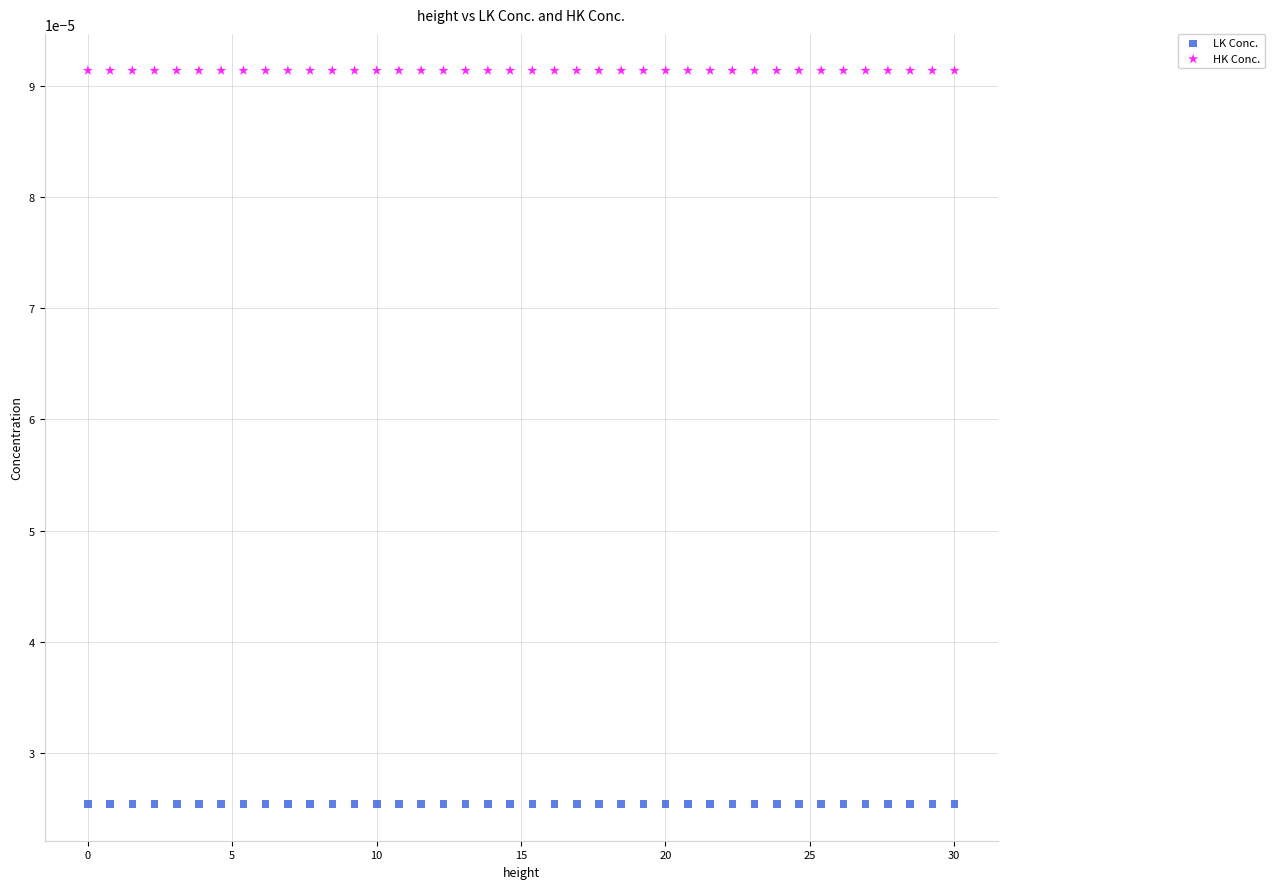

What is the X range (max minus min) for the scatter plot?

30.0